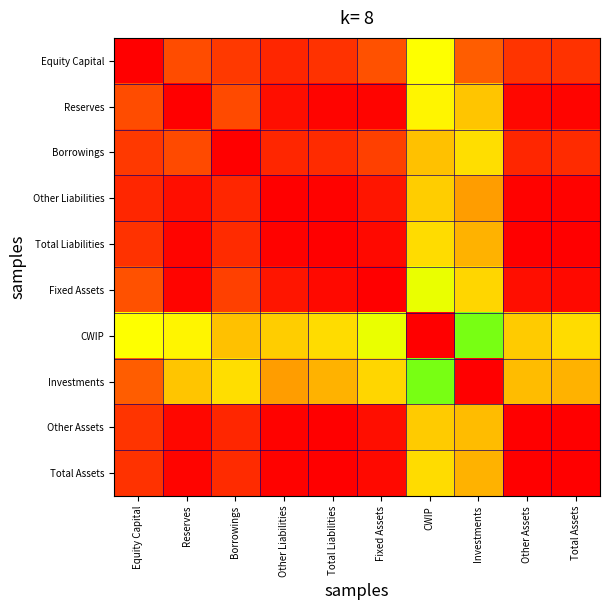

What is the total value across all series at Equity Capital?

9.4